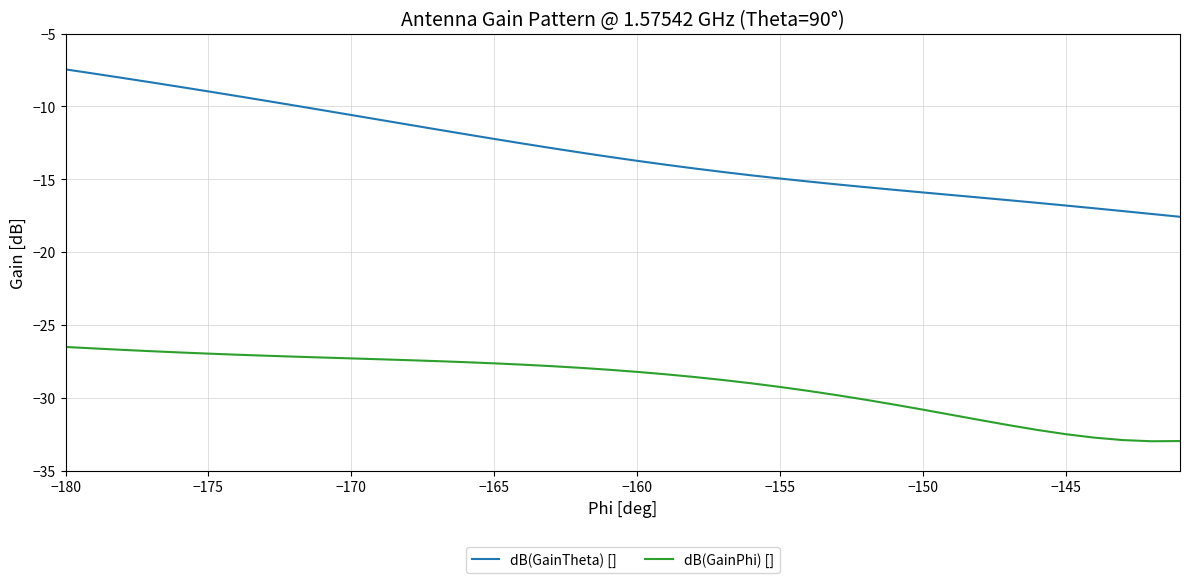

How many lines are shown in the chart?

2